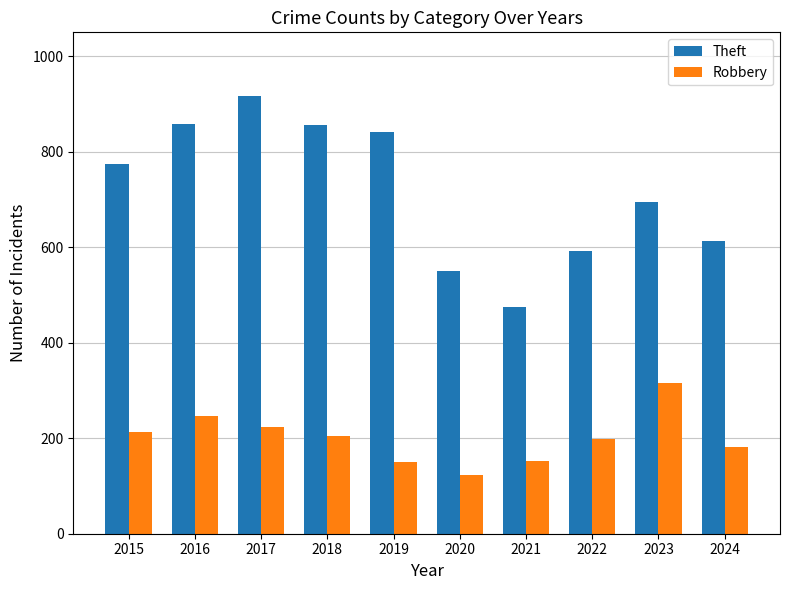

What is the difference between the maximum and minimum values in the Theft series?

442